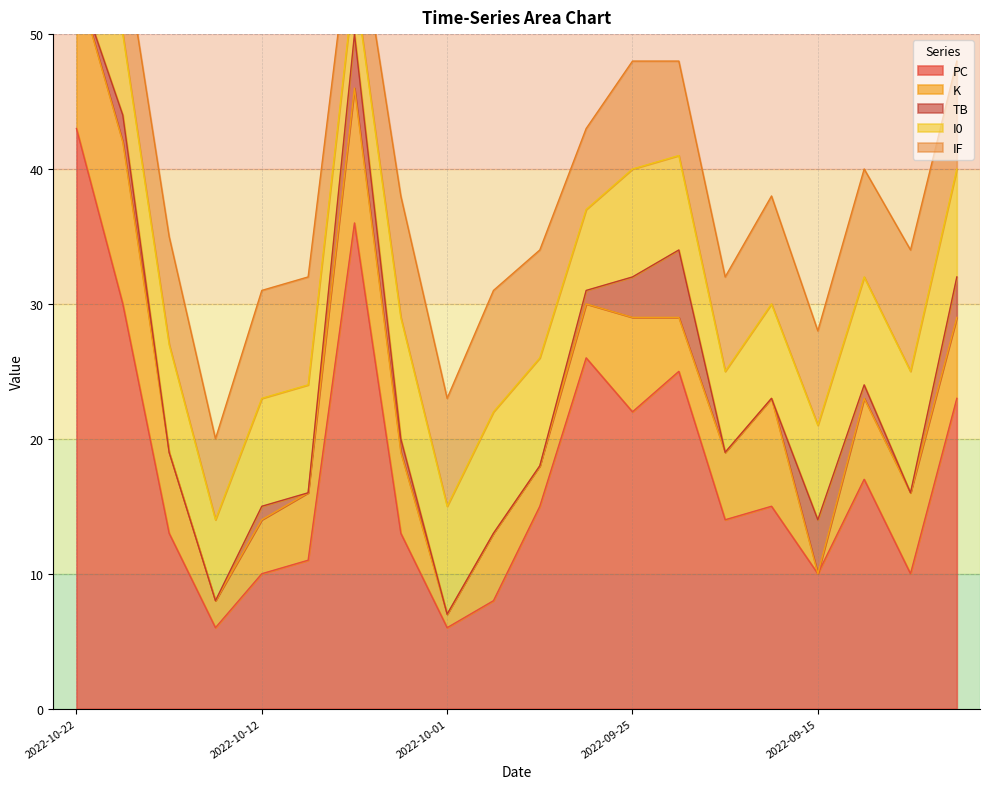

The value of IF at 2022-10-22 is 1. True or false?

False